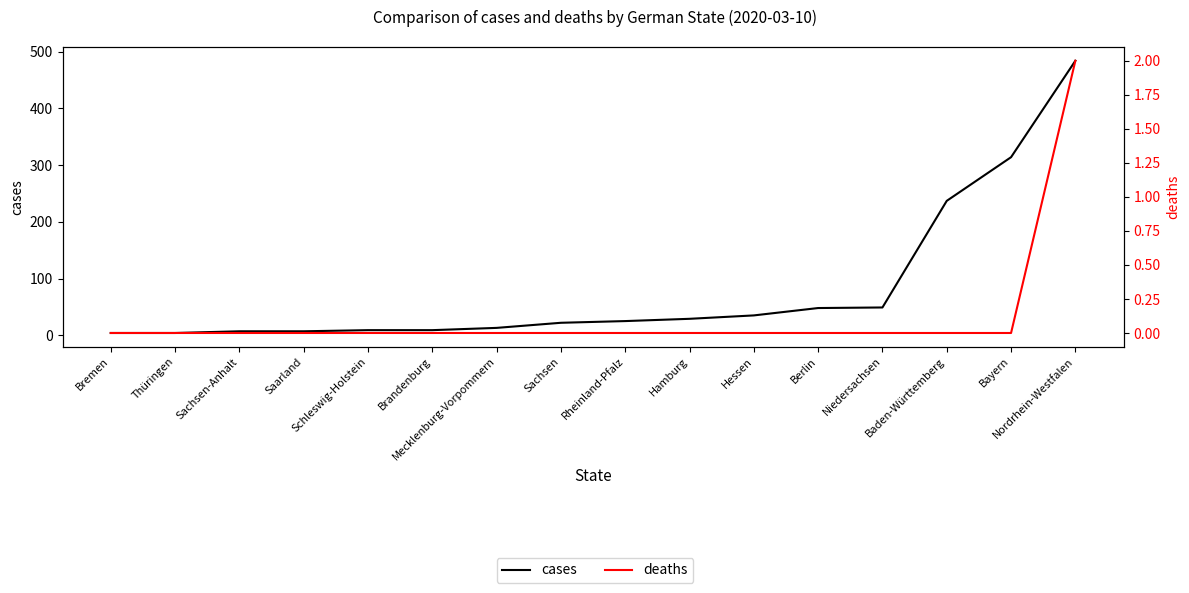

Which category has the highest value across all series?

Nordrhein-Westfalen